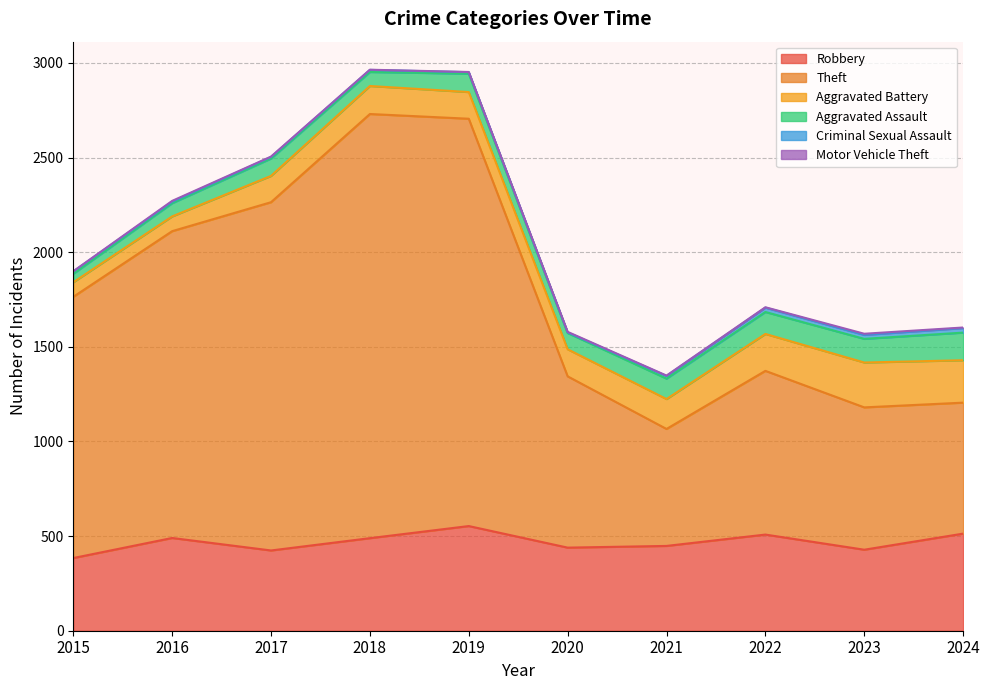

Is it true that Motor Vehicle Theft equals 9 at 2023?

False